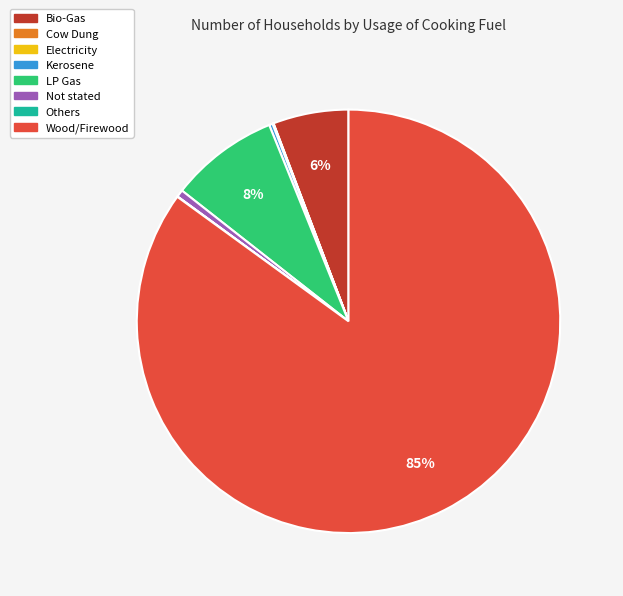

Between Not stated and LP Gas, which is larger?

LP Gas